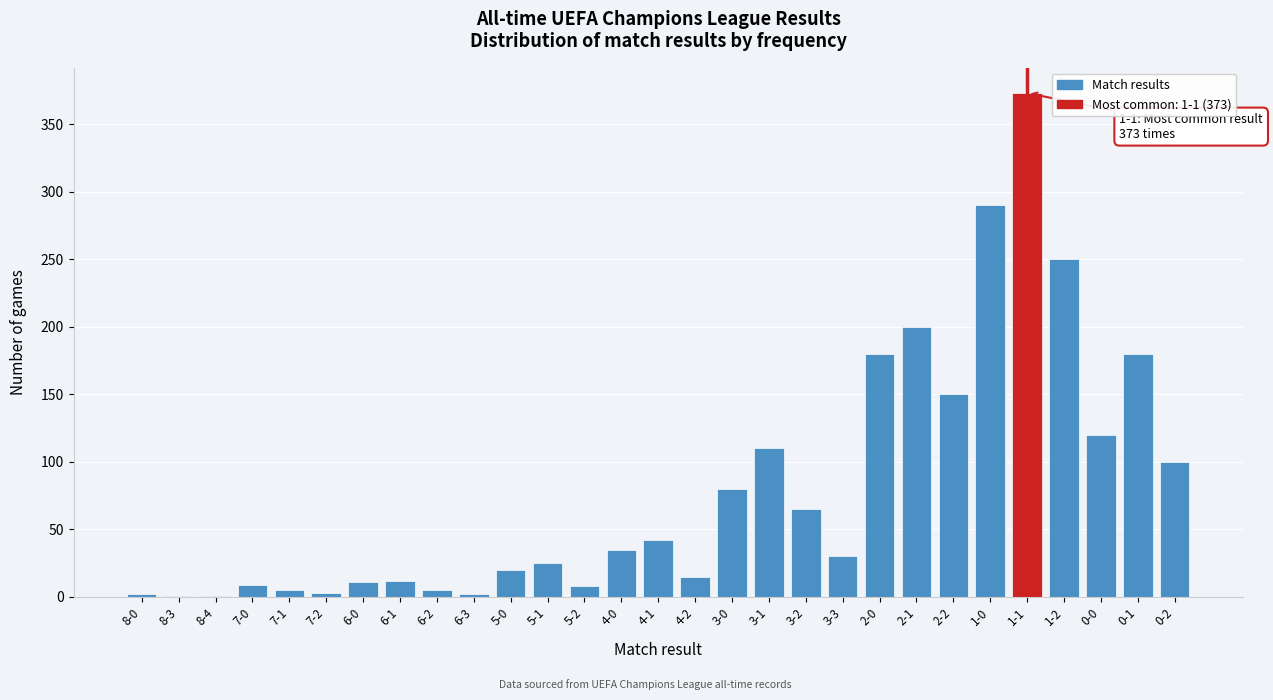

True or false: the data shows 2 at 8-0.

True